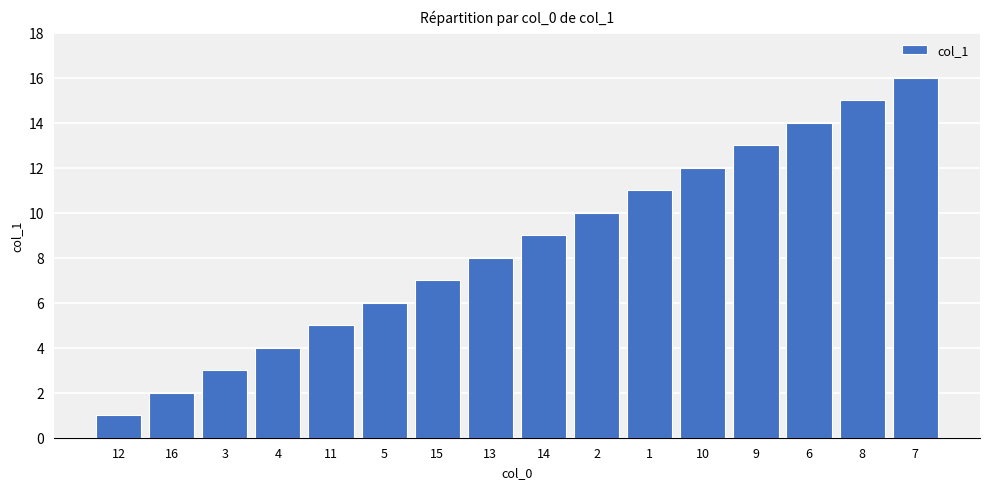

What is the greatest value displayed?

16